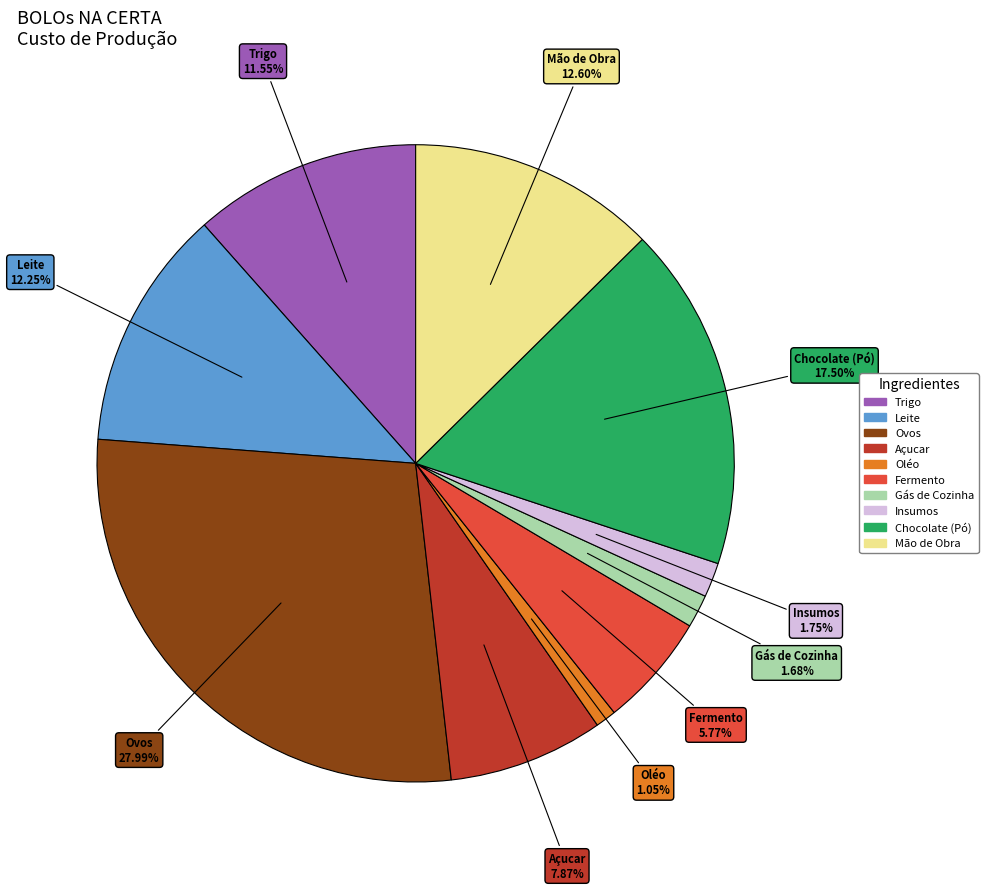

What is the smallest slice in the pie chart?

Oléo